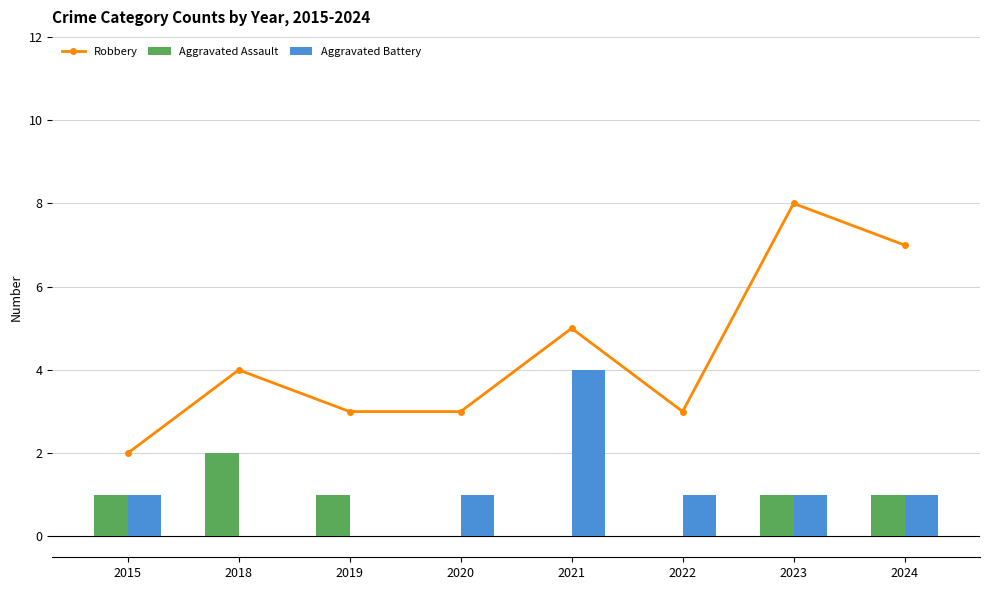

What is the highest value of the Aggravated Assault series?

2